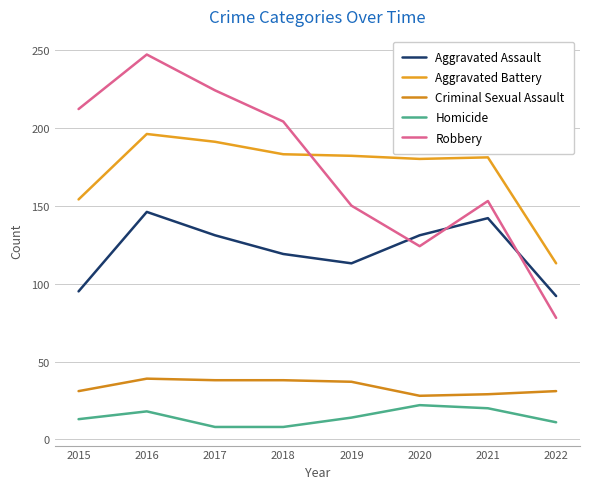

Which label corresponds to the largest value in the chart?

2016